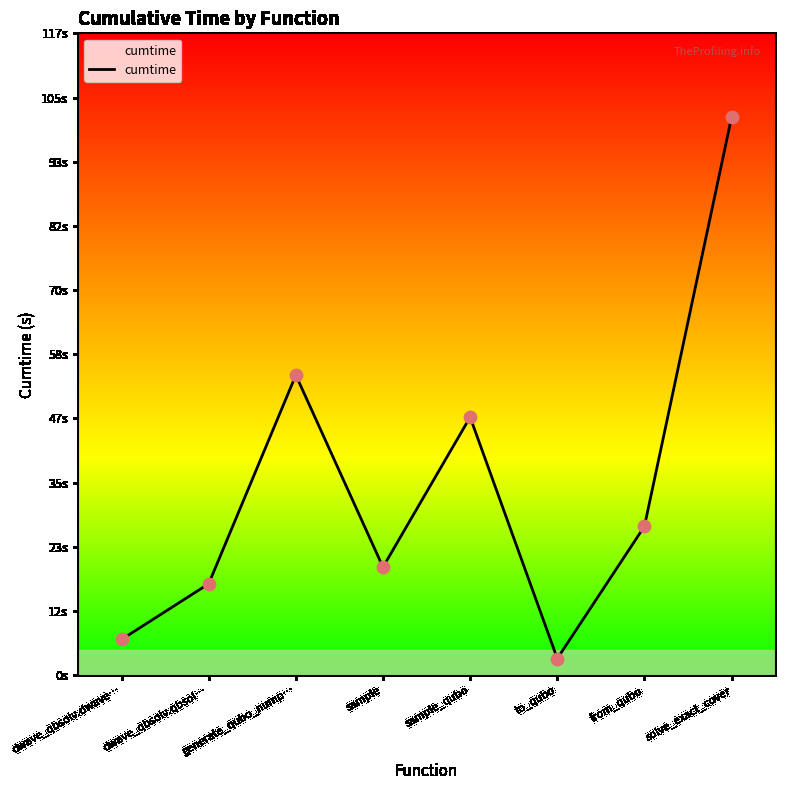

What is the ratio of the value at sample to the value at to_qubo?

6.5